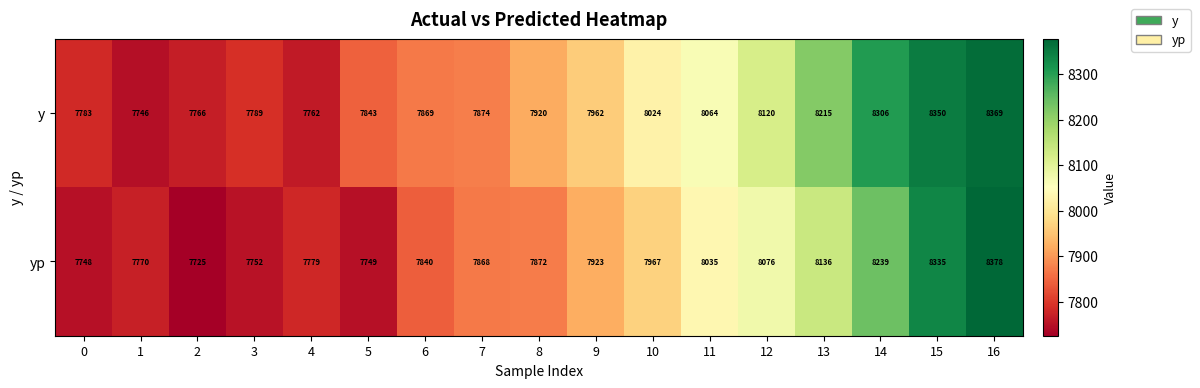

What is the total value across all series at 7?

15742